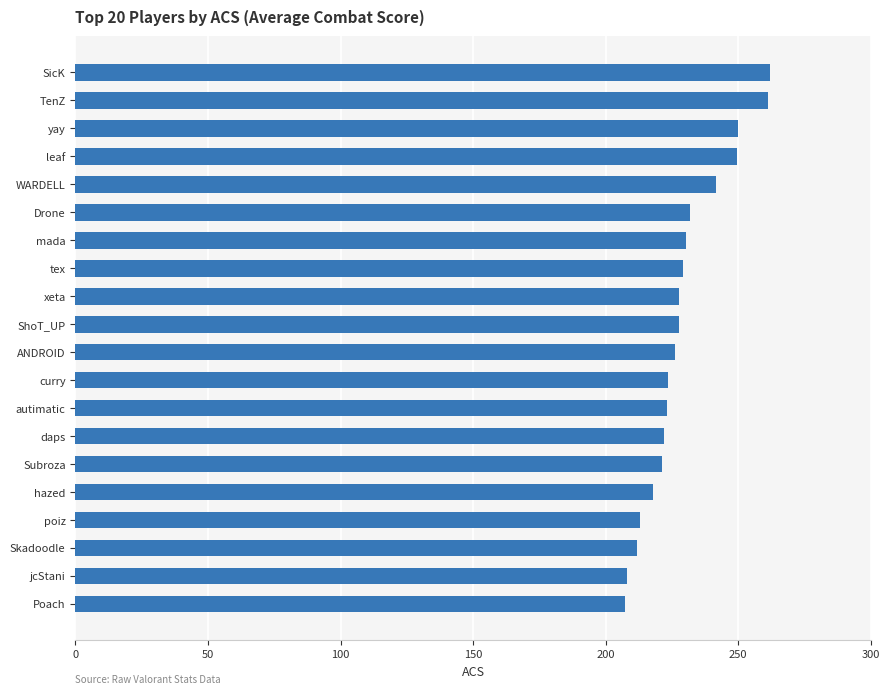

Read the value at autimatic.

223.0